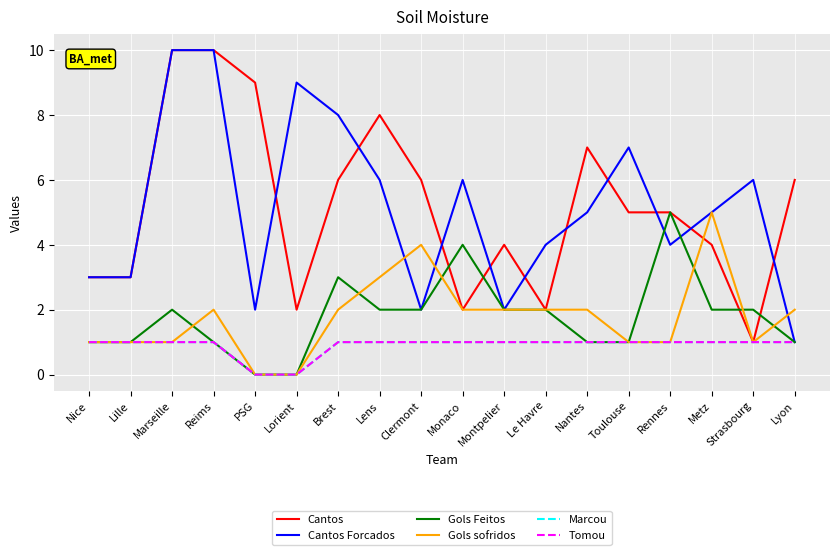

What position from the right is Strasbourg?

2